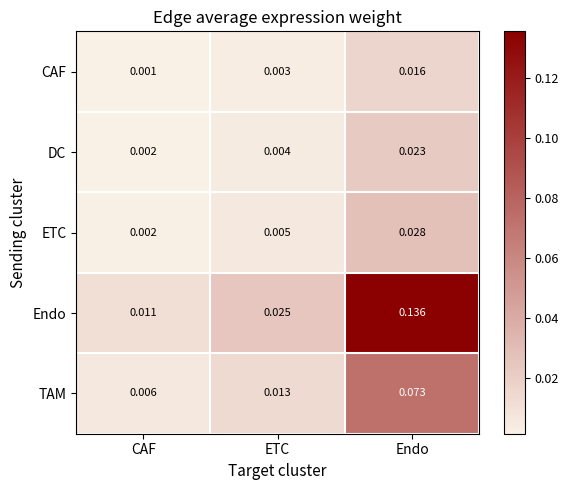

At which category is the sum across all series the highest?

Endo